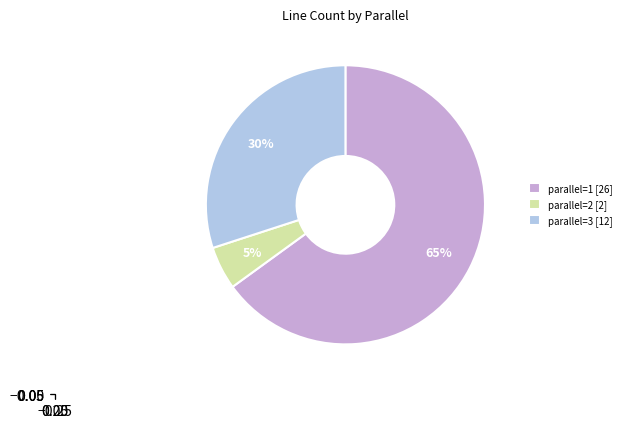

To the nearest percent, what is the difference between the parallel=3 [12] and parallel=2 [2] slice percentages?

25%